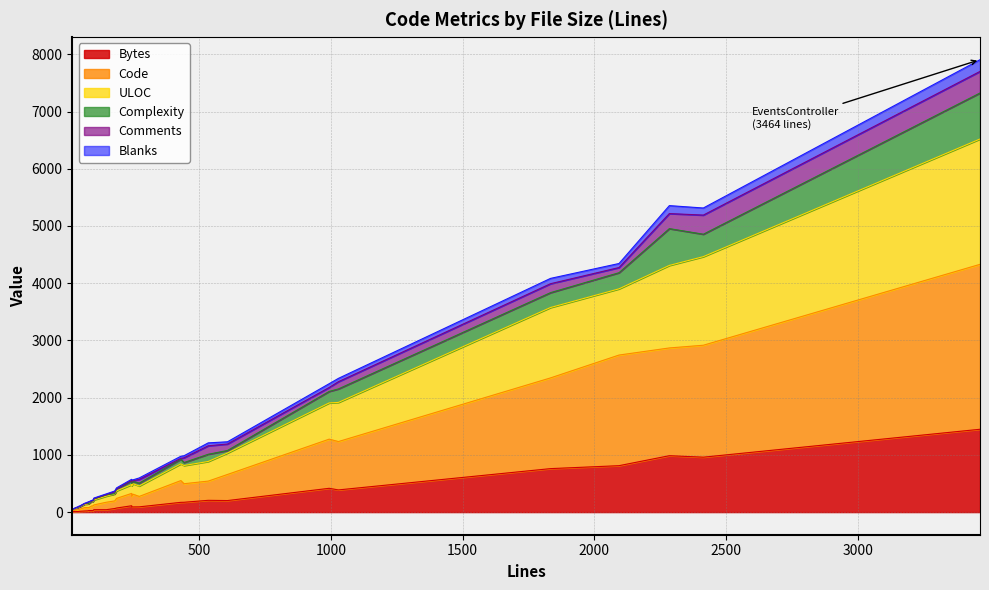

What is the highest value of the Bytes series?

1447.4